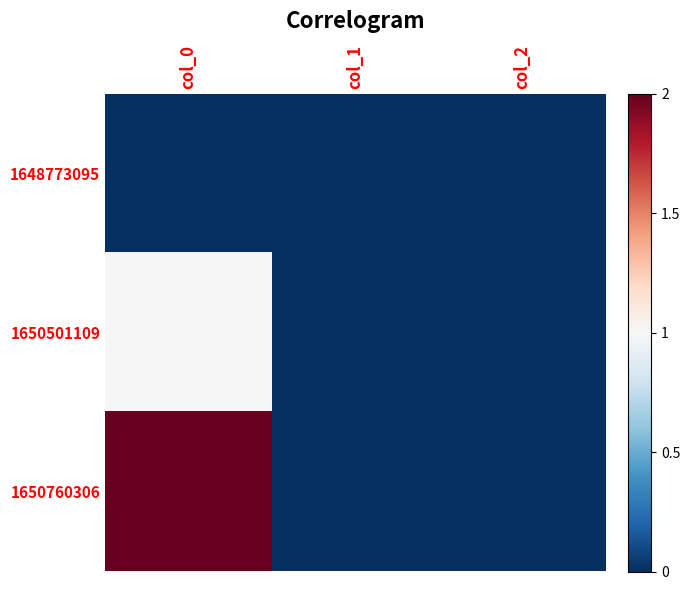

Rank the series by their maximum value, from highest to lowest.

1650760306, 1650501109, 1648773095